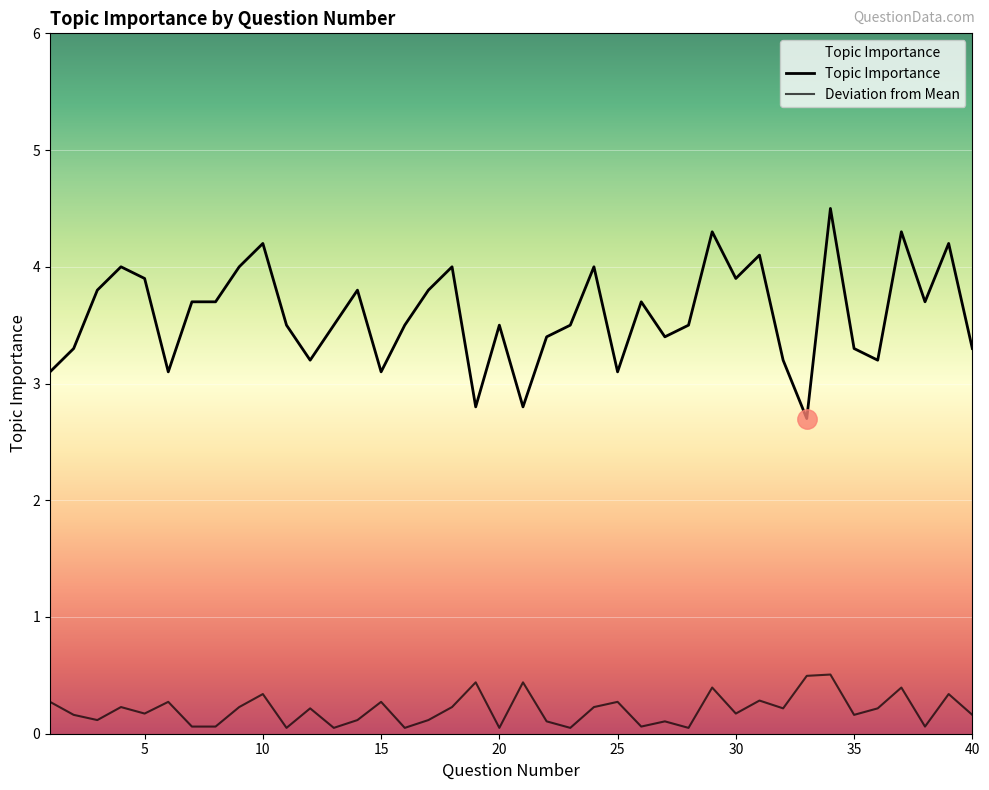

How many lines are shown in the chart?

2